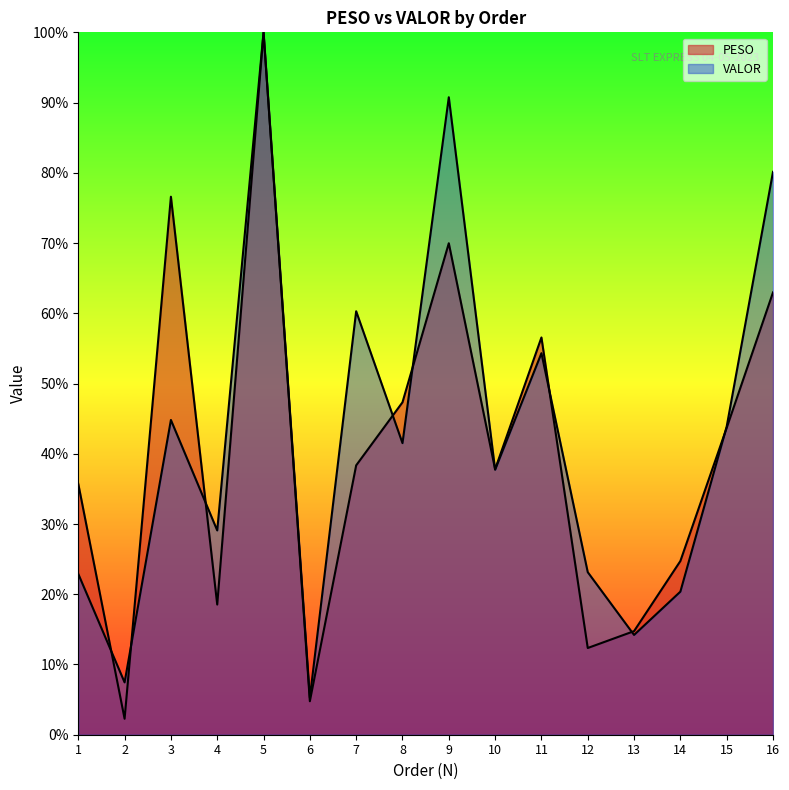

How many series are shown in this chart?

2